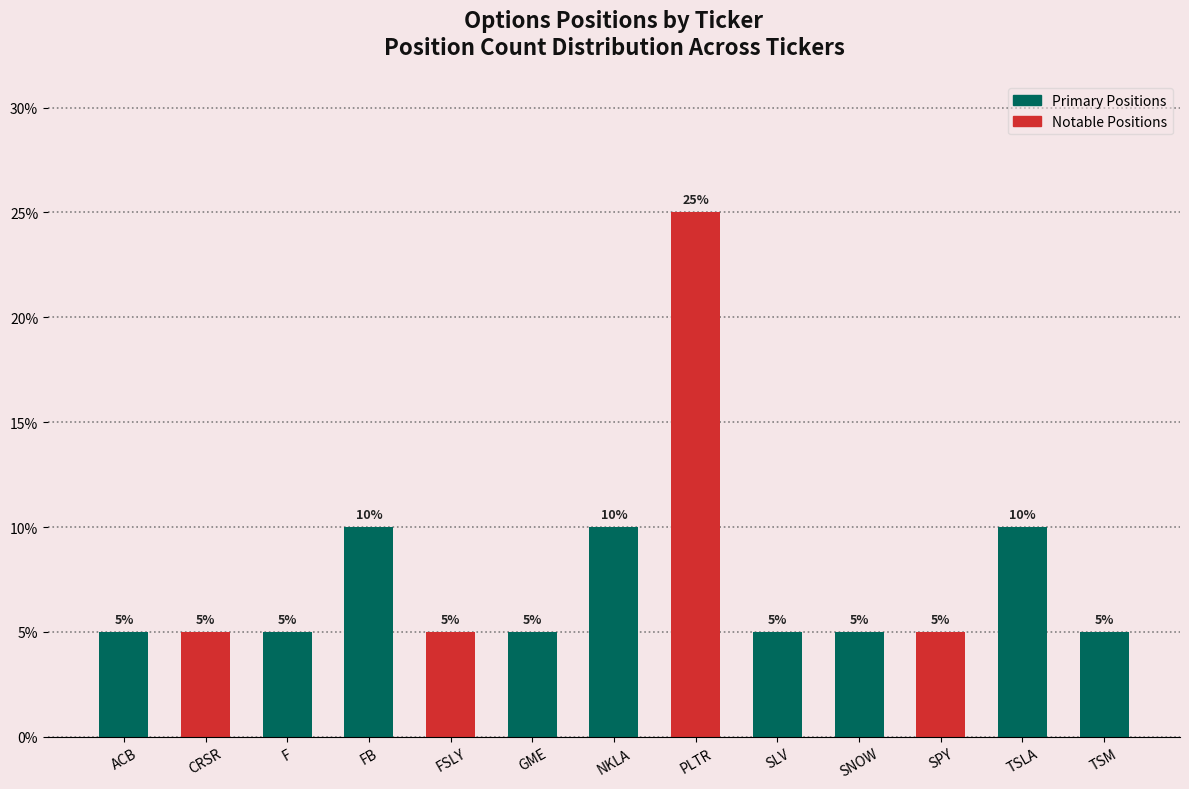

Reading left to right, transcribe all the data shown in this chart.

5	5	5	10	5	5	10	25	5	5	5	10	5